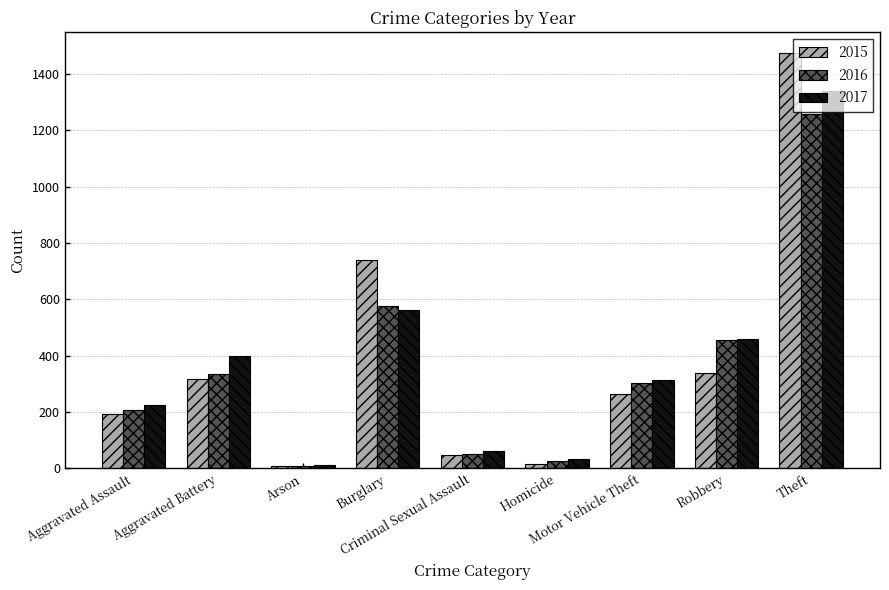

What is the label of the 4th bar from the right?

Homicide